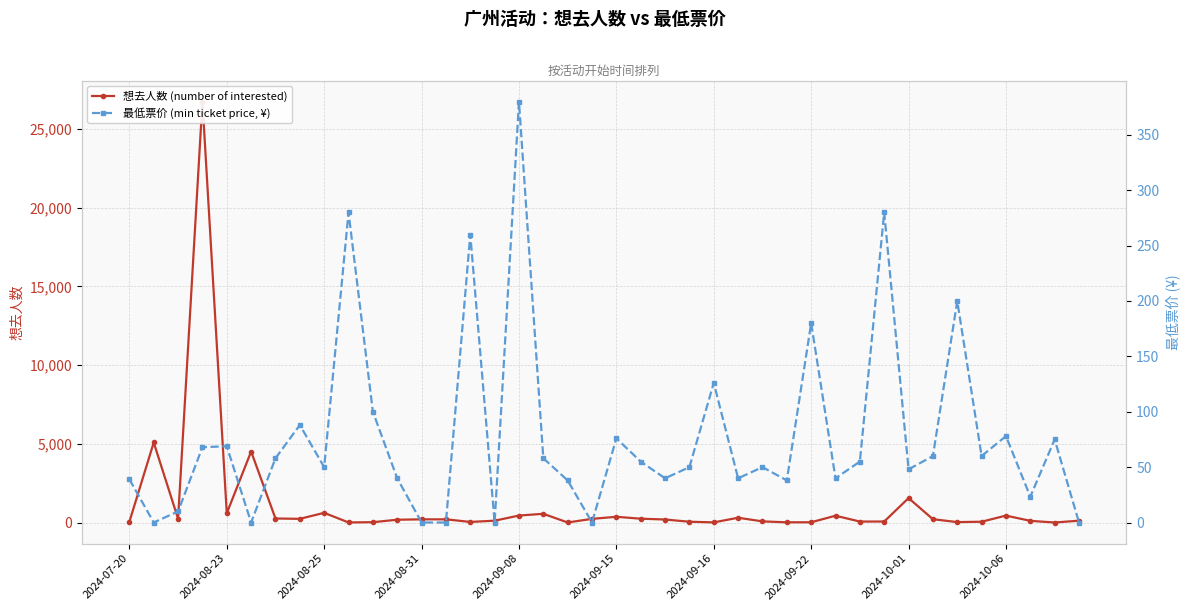

How many interior local valleys does the 最低票价 (min ticket price, ¥) series have?

12